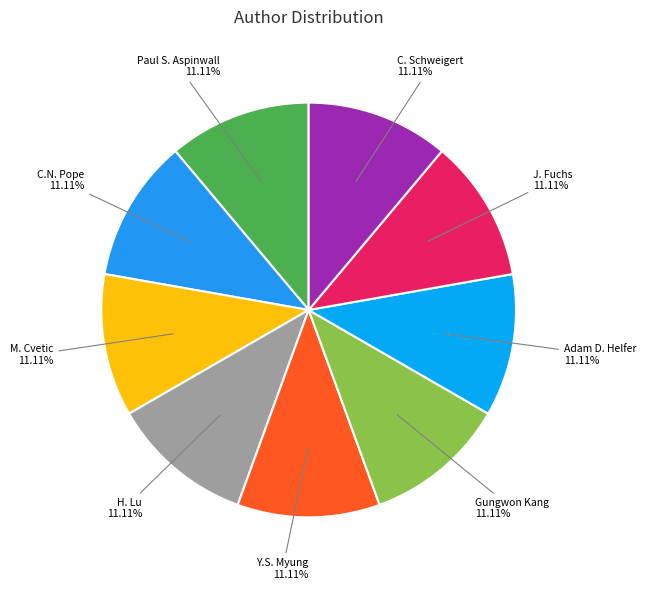

Is there any slice that represents more than half of the pie?

No